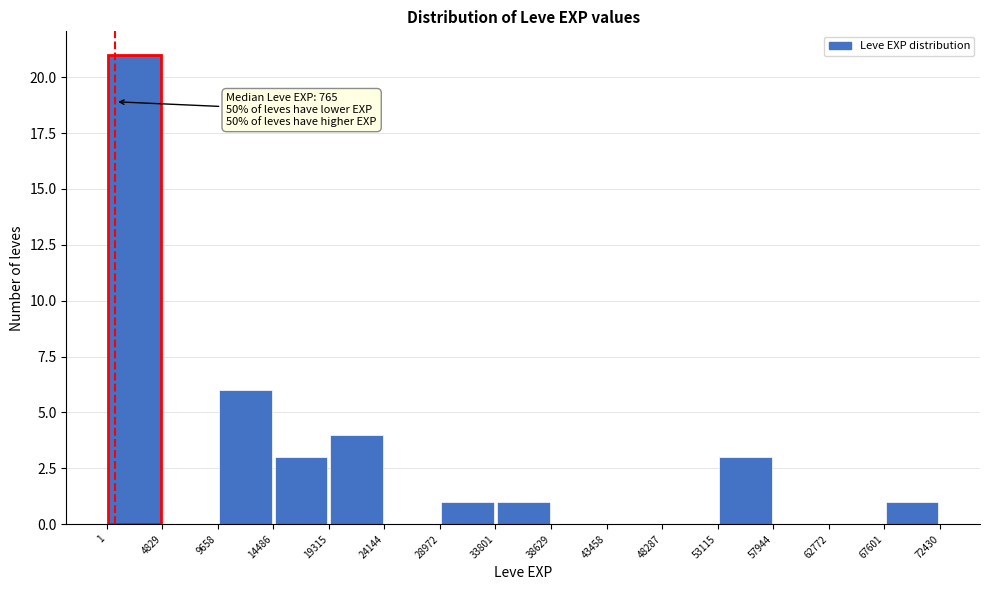

Which range on the x-axis has the tallest bar?

1 to 4829